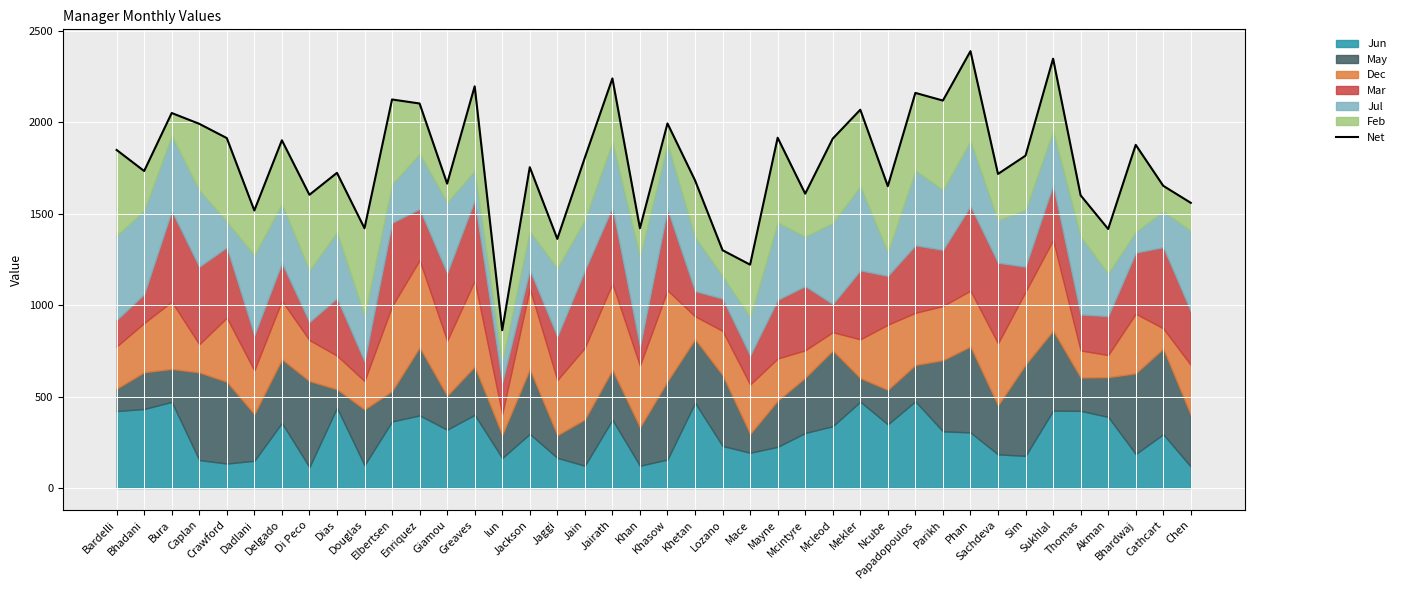

Is it true that the value at Khan is 1989?

False